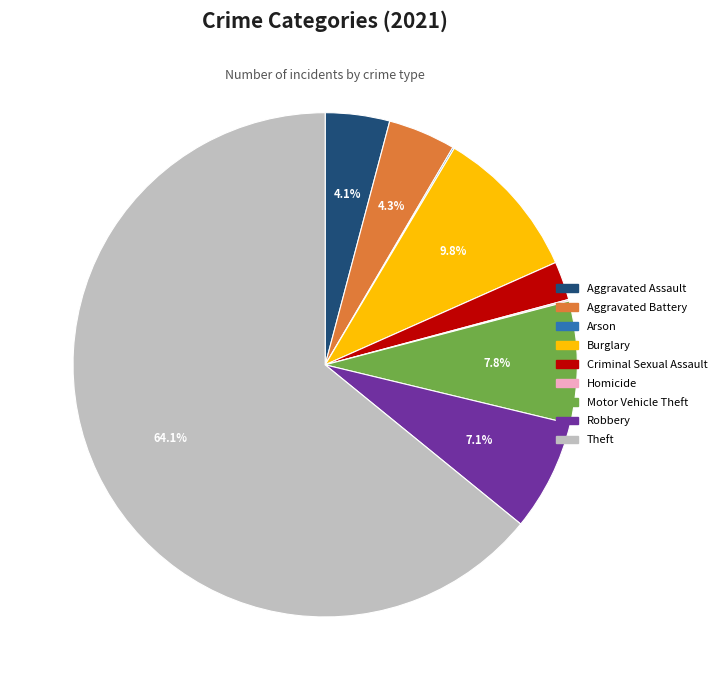

The Theft slice represents 77% of the pie. True or false?

False